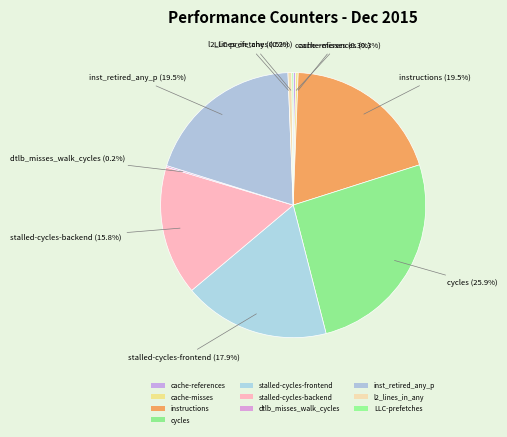

What is the ratio of the value at inst_retired_any_p to the value at stalled-cycles-backend?

1.2